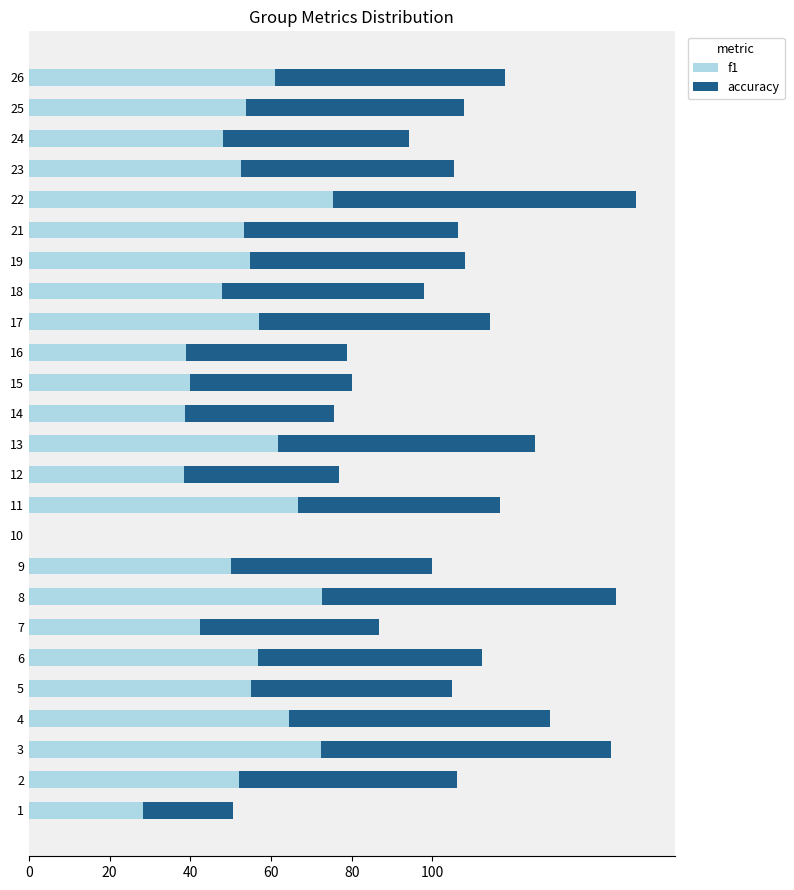

What is the maximum value for f1?

75.4